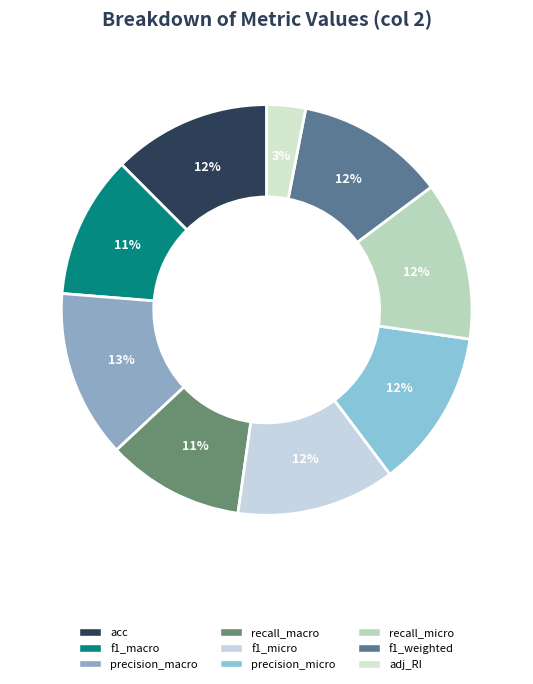

Does recall_micro represent more than half of the total?

No